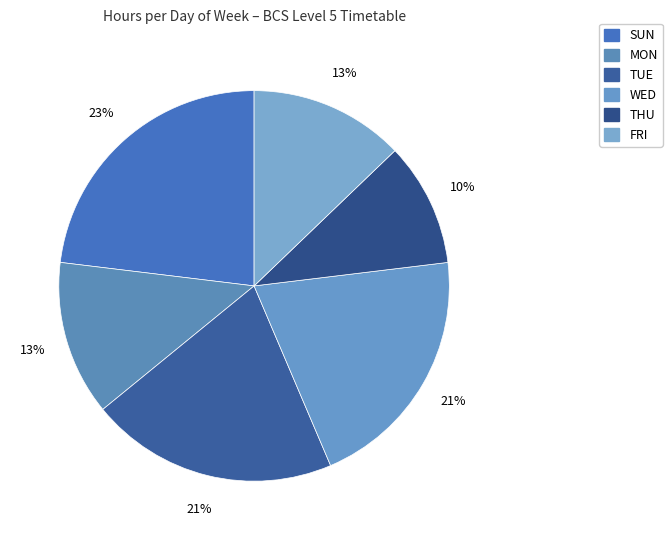

What portion of the pie excludes WED?

79.5%